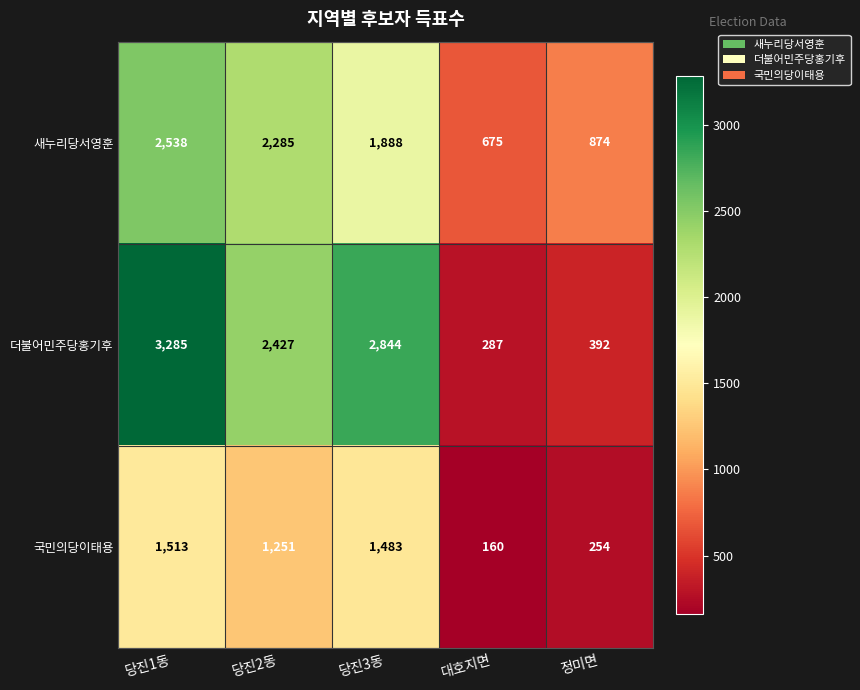

What is the spread (max minus min) of values at 당진2동?

1176